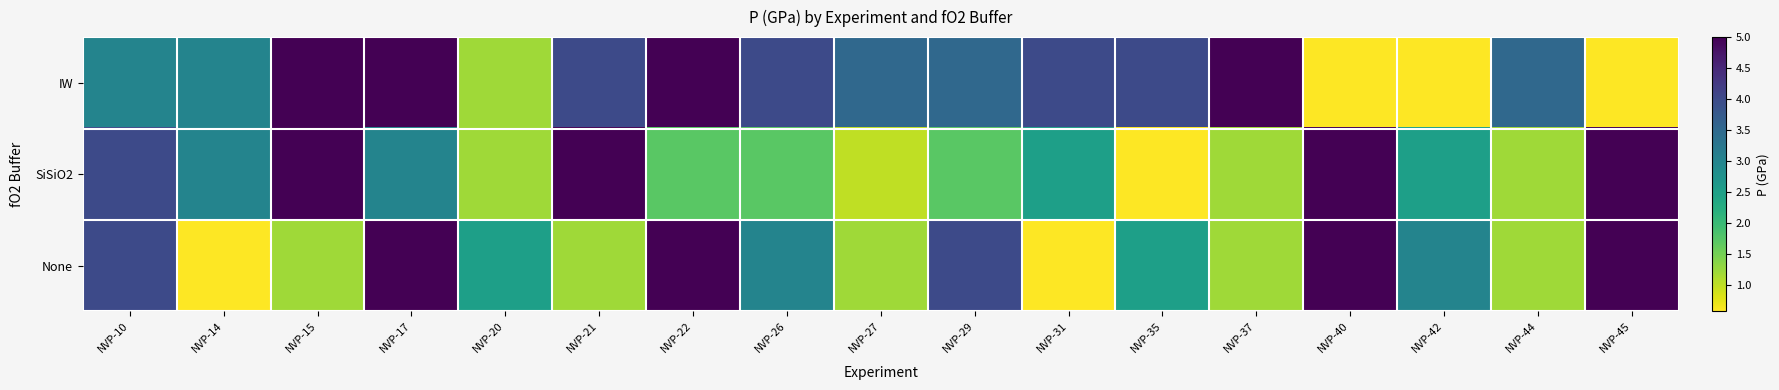

Reading left to right, extract all data points from this chart.

IW: NVP-10=3.0	NVP-14=3.0	NVP-15=5.0	NVP-17=5.0	NVP-20=1.2	NVP-21=4.0	NVP-22=5.0	NVP-26=4.0	NVP-27=3.5	NVP-29=3.5	NVP-31=4.0	NVP-35=4.0	NVP-37=5.0	NVP-40=0.6	NVP-42=0.6	NVP-44=3.5	NVP-45=0.6
SiSiO2: NVP-10=4.0	NVP-14=3.0	NVP-15=5.0	NVP-17=3.0	NVP-20=1.2	NVP-21=5.0	NVP-22=1.7	NVP-26=1.7	NVP-27=1.0	NVP-29=1.7	NVP-31=2.5	NVP-35=0.6	NVP-37=1.2	NVP-40=5.0	NVP-42=2.5	NVP-44=1.2	NVP-45=5.0
None: NVP-10=4.0	NVP-14=0.6	NVP-15=1.2	NVP-17=5.0	NVP-20=2.5	NVP-21=1.2	NVP-22=5.0	NVP-26=3.0	NVP-27=1.2	NVP-29=4.0	NVP-31=0.6	NVP-35=2.5	NVP-37=1.2	NVP-40=5.0	NVP-42=3.0	NVP-44=1.2	NVP-45=5.0